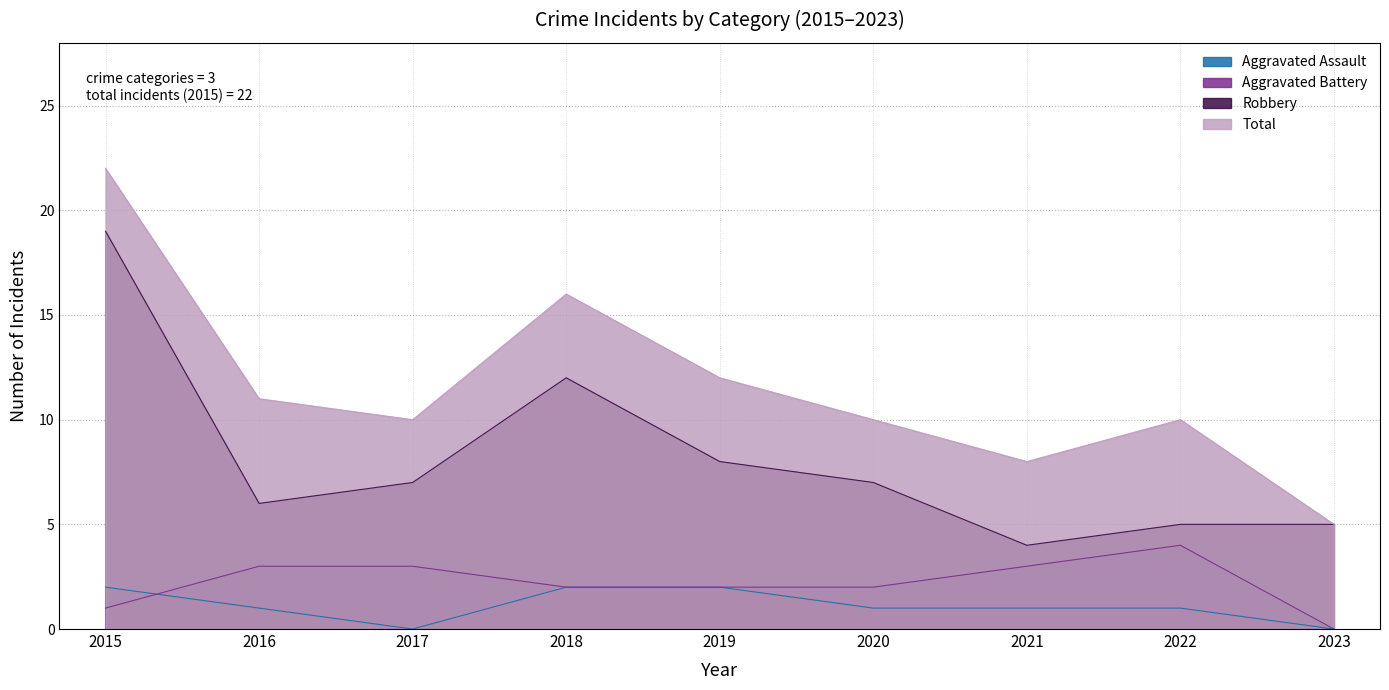

Reading left to right, list all the values displayed in this chart.

Aggravated Assault: 2015=2	2016=1	2017=0	2018=2	2019=2	2020=1	2021=1	2022=1	2023=0
Aggravated Battery: 2015=1	2016=3	2017=3	2018=2	2019=2	2020=2	2021=3	2022=4	2023=0
Robbery: 2015=19	2016=6	2017=7	2018=12	2019=8	2020=7	2021=4	2022=5	2023=5
Total: 2015=22	2016=11	2017=10	2018=16	2019=12	2020=10	2021=8	2022=10	2023=5